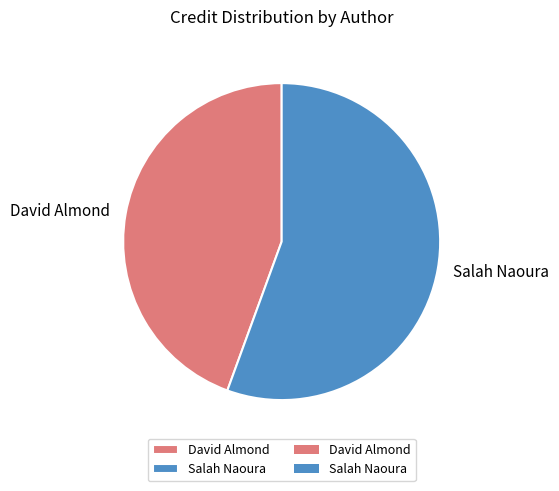

What is the majority slice?

Salah Naoura